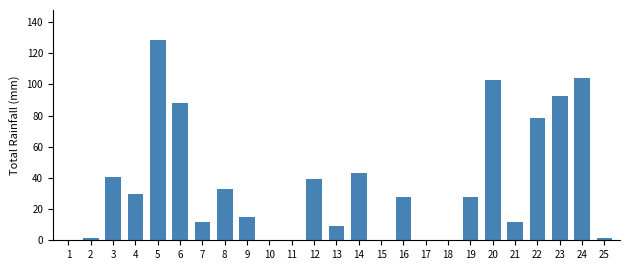

What is the maximum value shown in the chart?

128.5